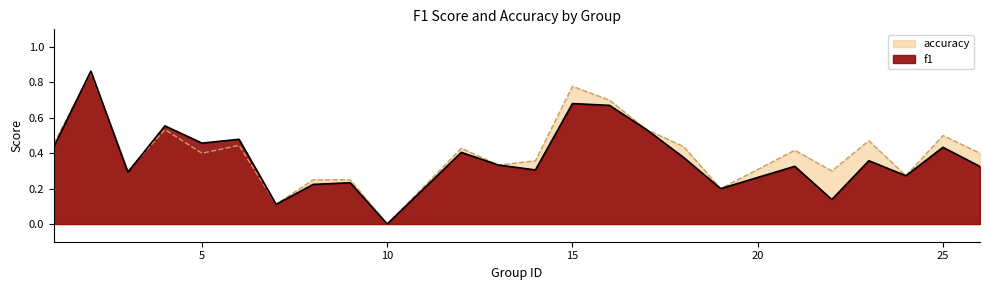

At which category is the sum across all series the highest?

2